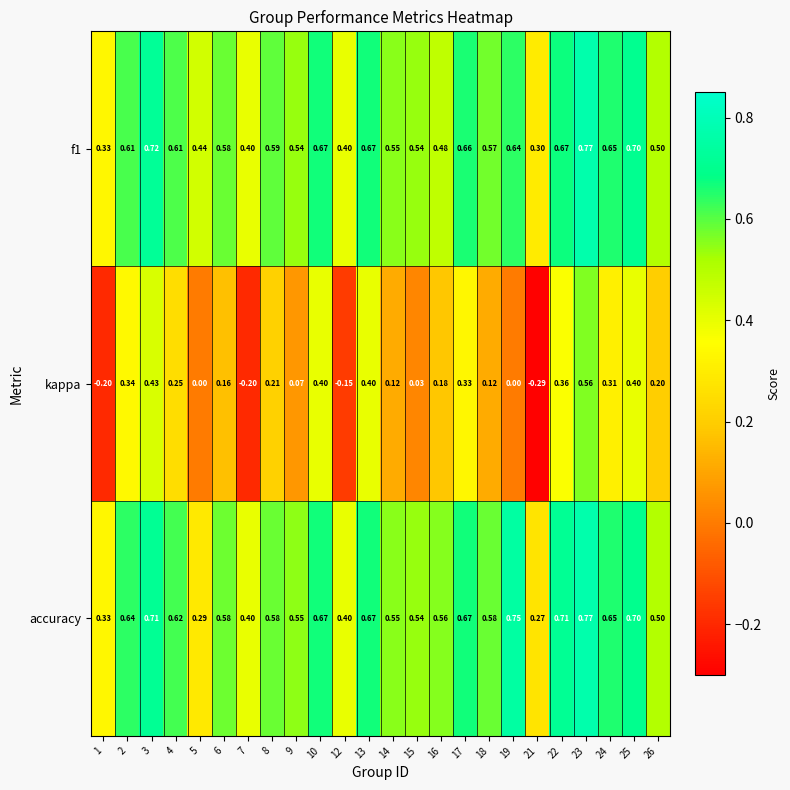

Which series changed the most between 18 and 24?

kappa